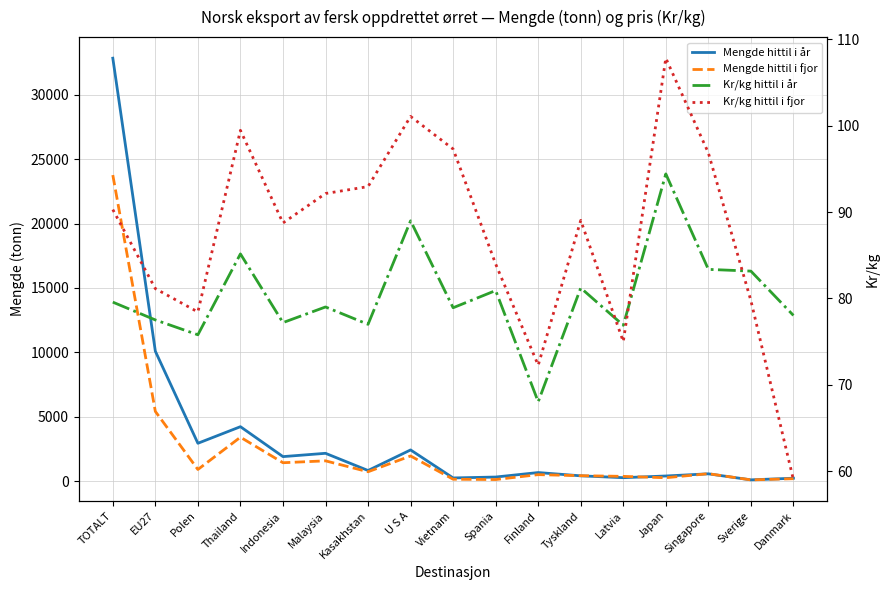

What is the label of the 14th point from the left?

Japan